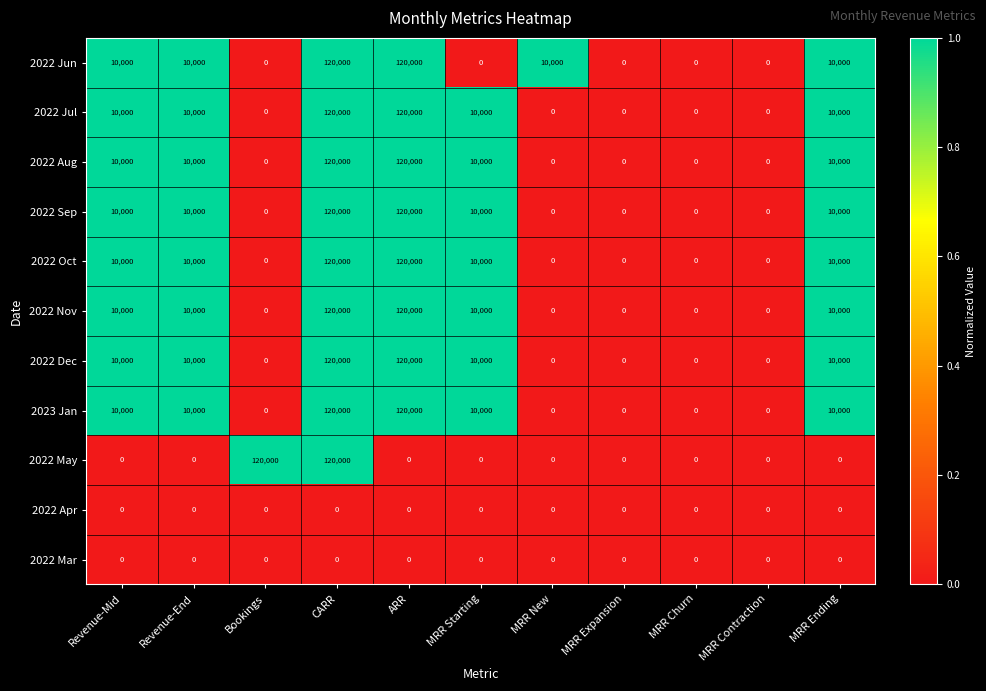

What is the total value across all series at MRR New?

10000